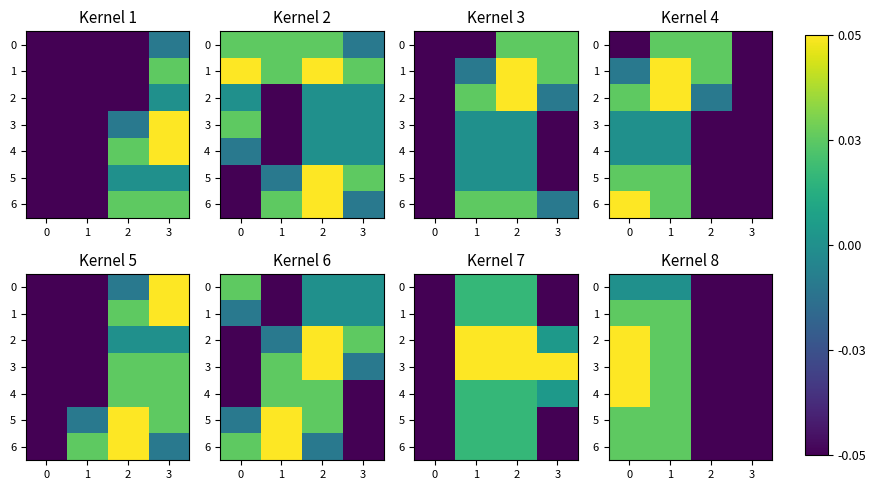

How many data points in 5 are less than 0?

2